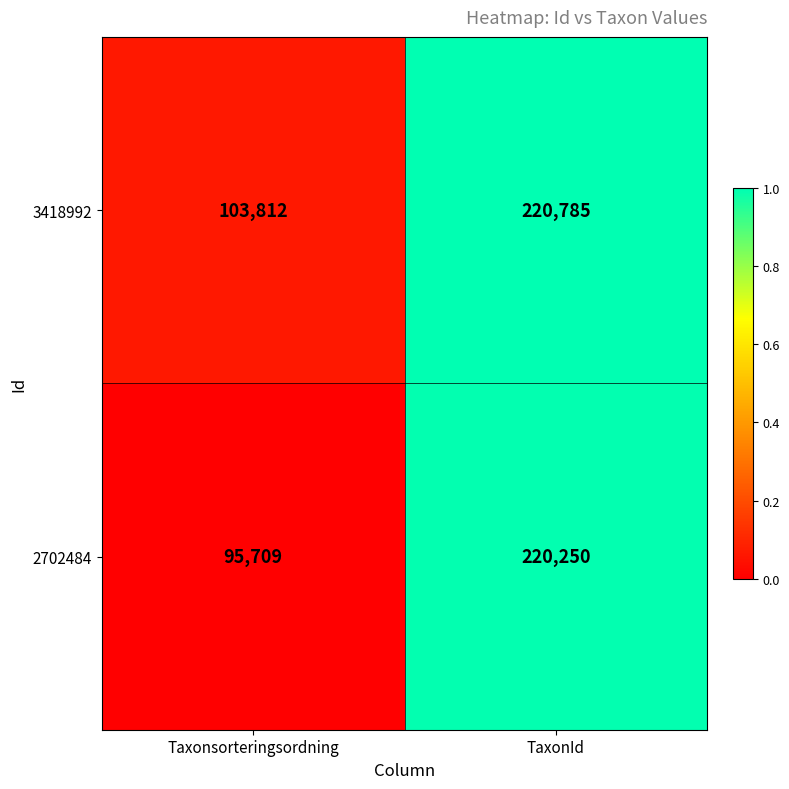

Reading left to right, extract all data points from this chart.

3418992: Taxonsorteringsordning=103812	TaxonId=220785
2702484: Taxonsorteringsordning=95709	TaxonId=220250